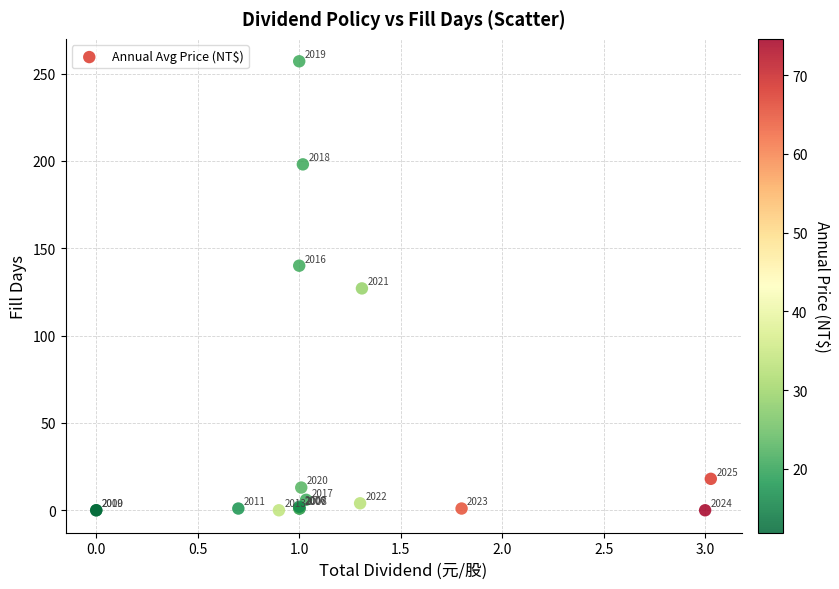

What Y value in the scatter plot is closest to 128?

127